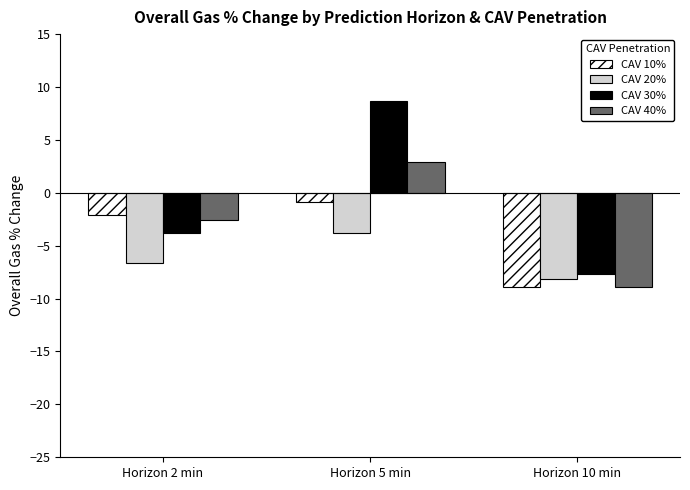

What is the sum of all CAV 20% values?

-18.5